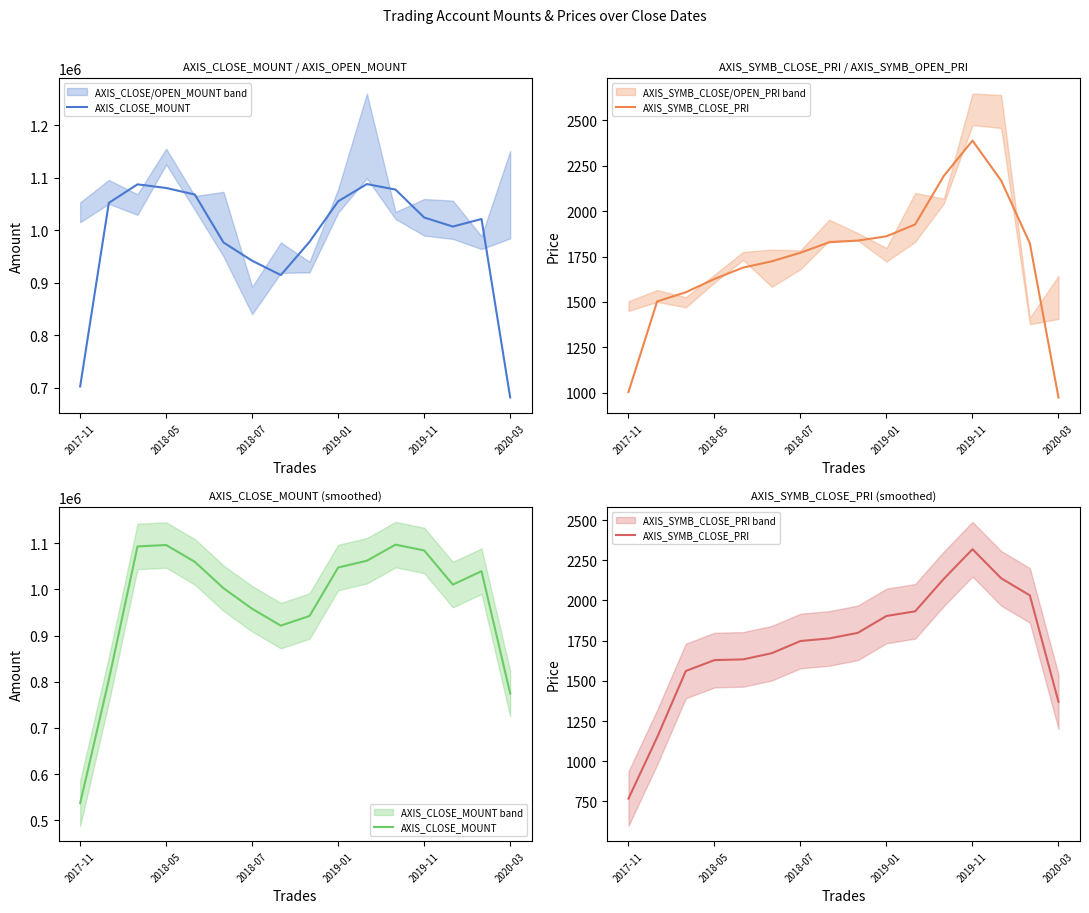

List the series in order of their peak value, lowest first.

AXIS_SYMB_CLOSE_PRI, AXIS_CLOSE_MOUNT